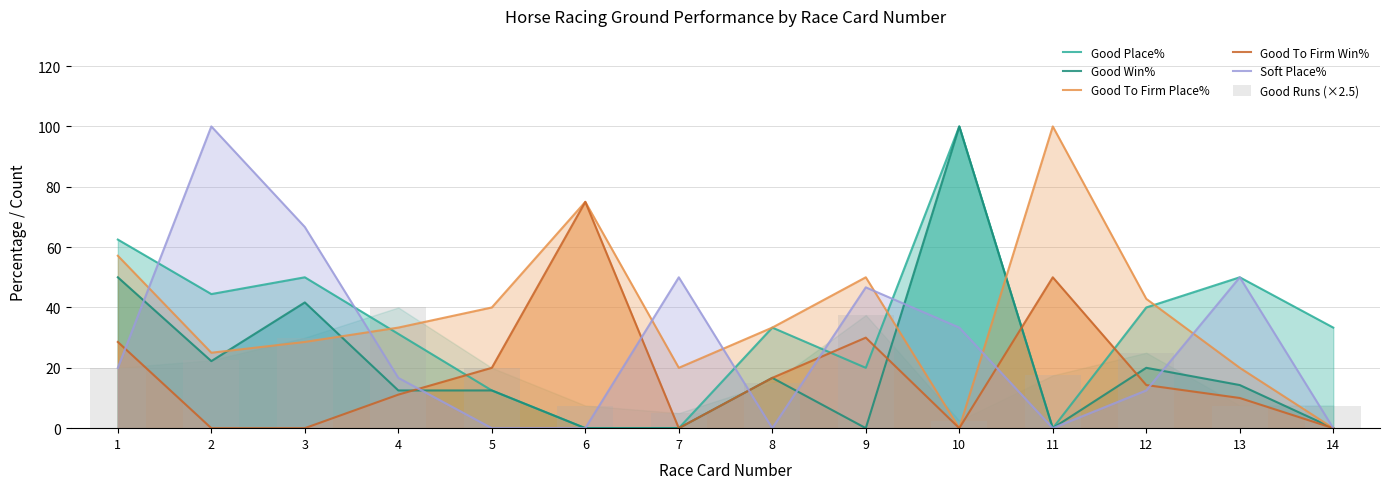

At 8, list the series in order from largest to smallest.

Good Place%, Good To Firm Place%, Good Win%, Good To Firm Win%, Good Runs (×2.5), Soft Place%